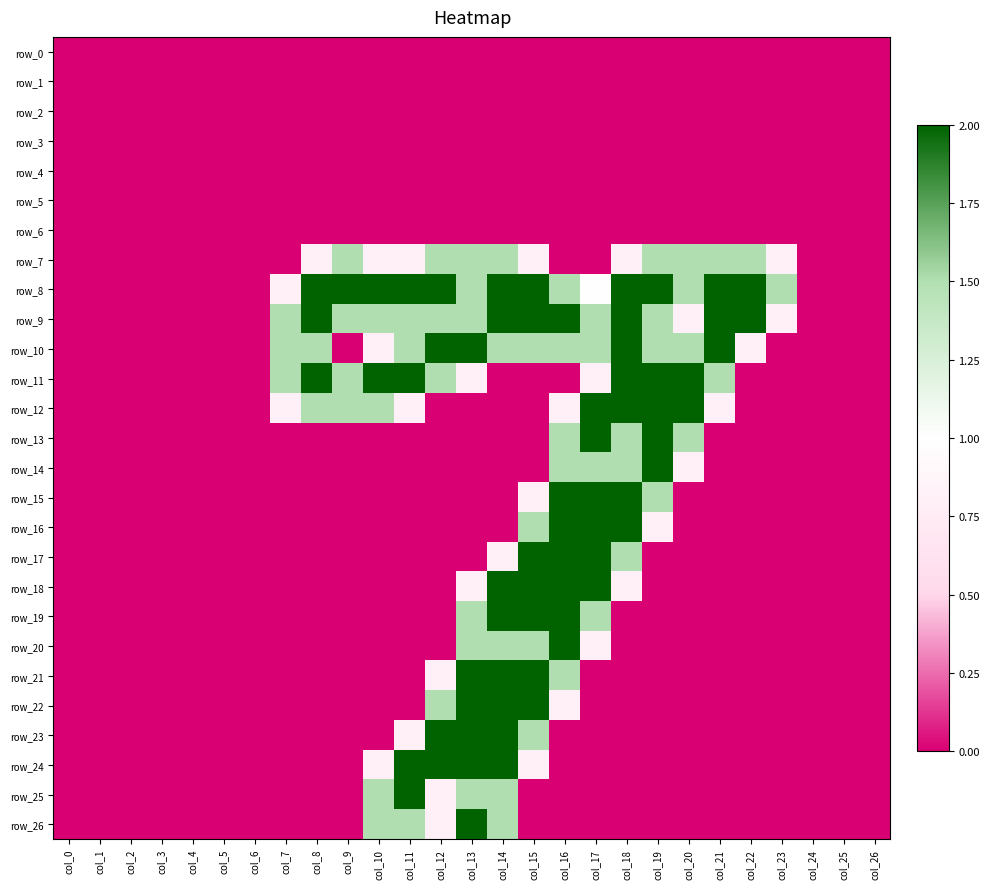

Which series has the largest total across all categories?

row_8